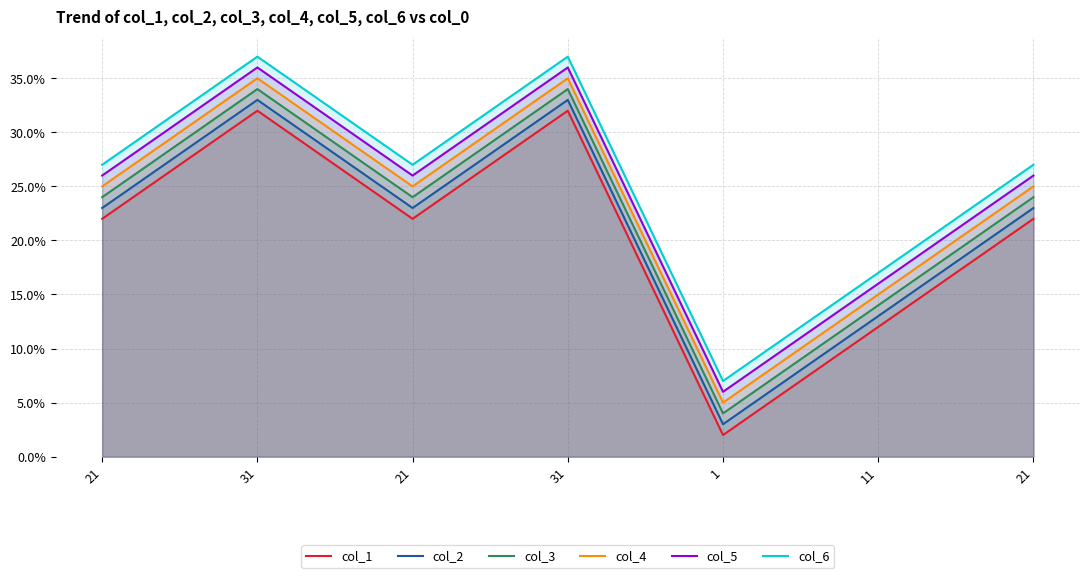

At which label is col_5 closest to 21?

21